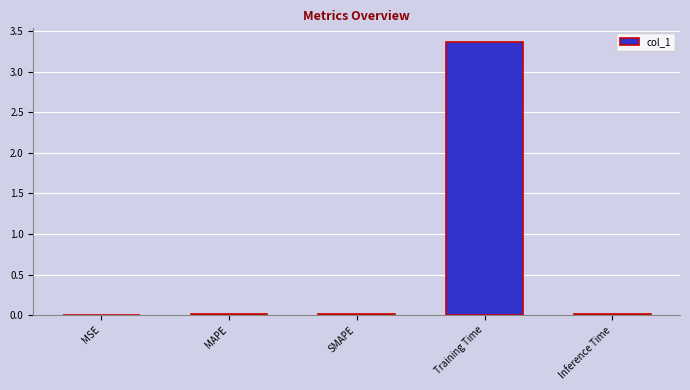

Which label corresponds to the largest value in the chart?

Training Time